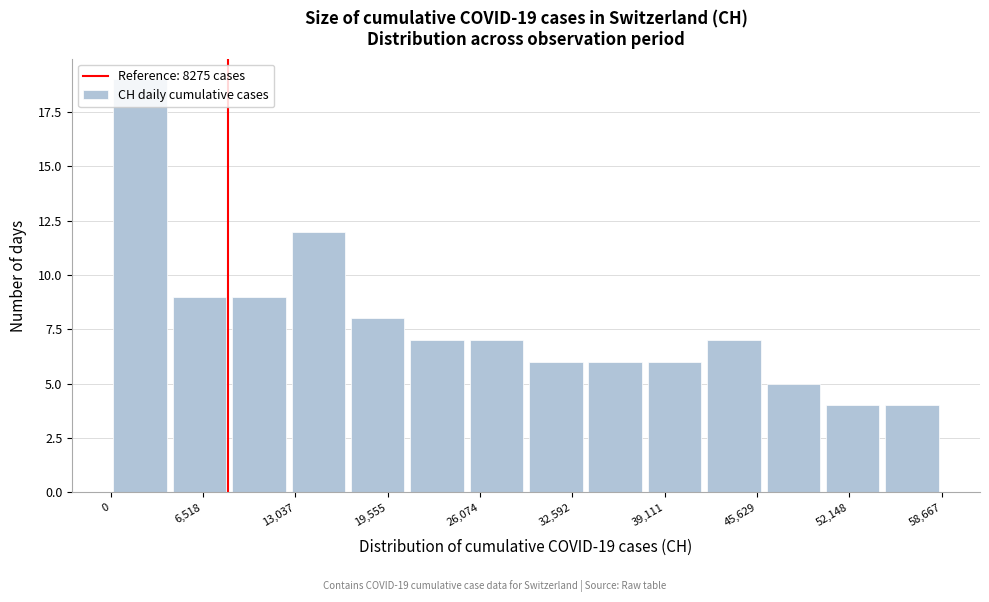

Which range on the x-axis has the tallest bar?

0 to 4000